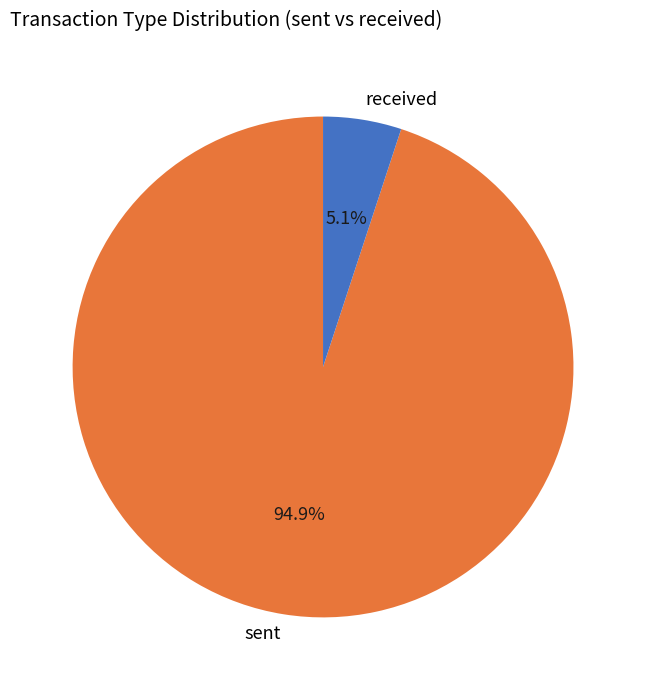

Count the number of slices in the pie.

2